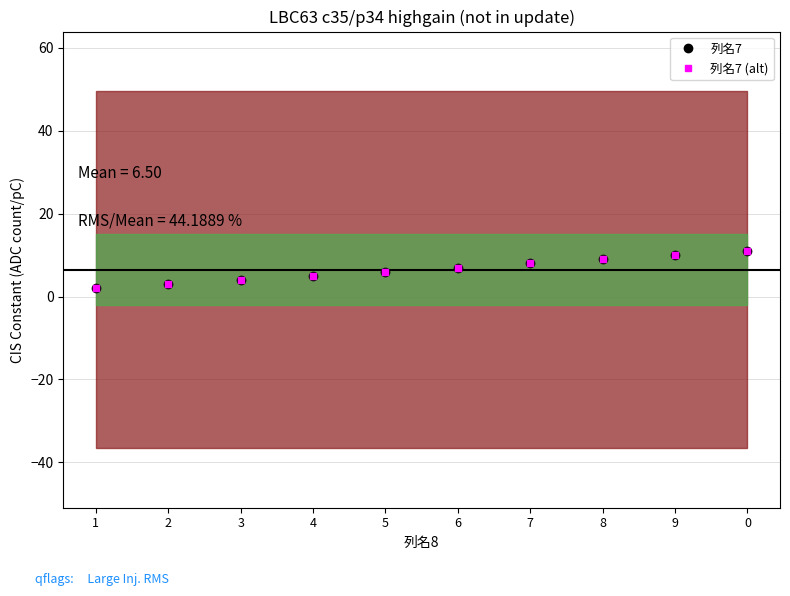

What is the lowest value of the 列名7 (alt) series?

2